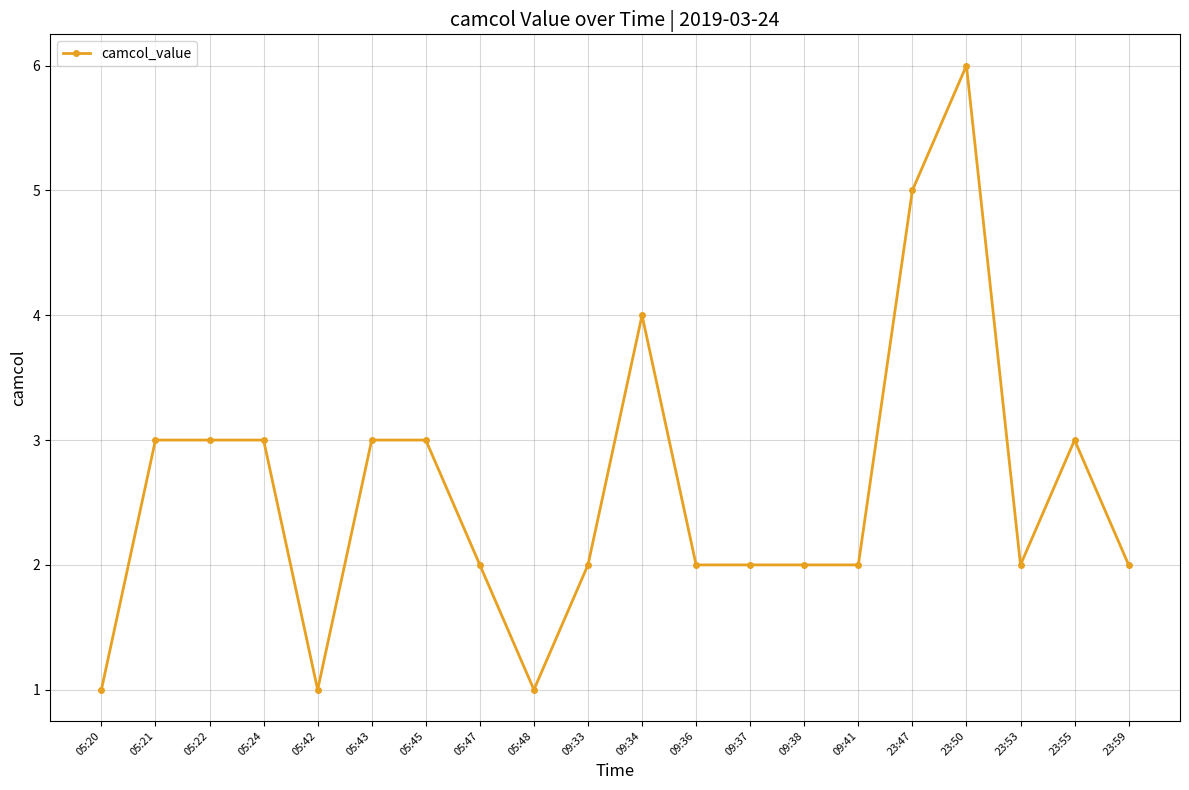

What value does the data have at 23:50?

6